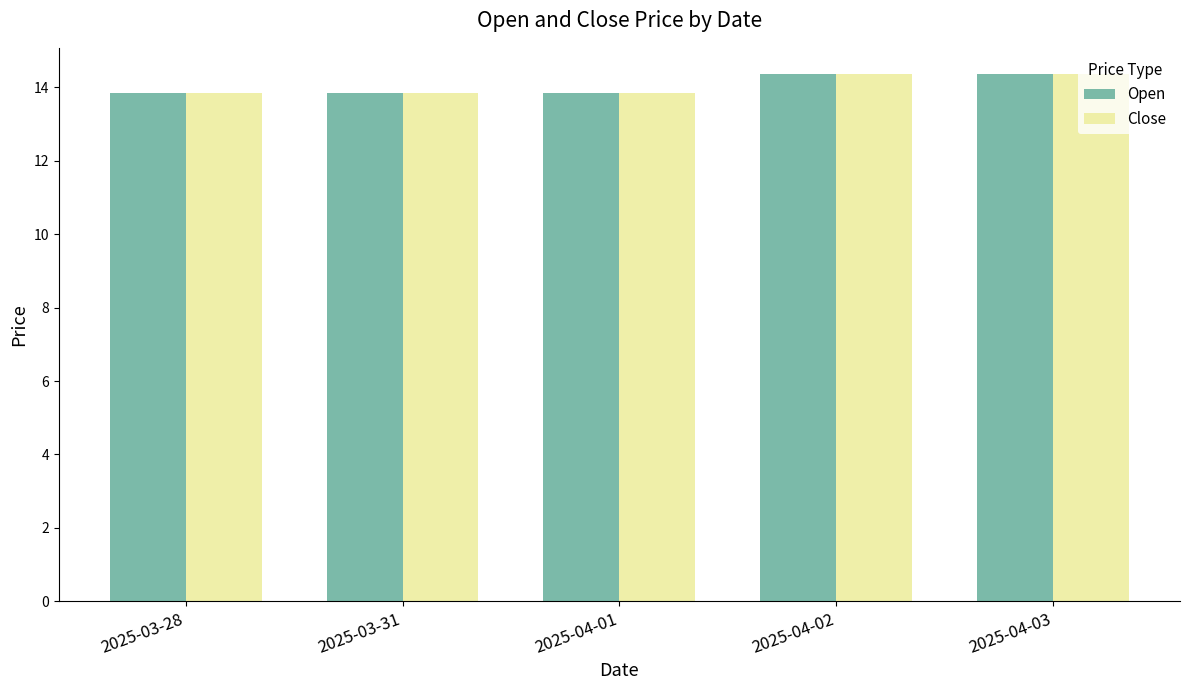

Is the value of Open at 2025-04-02 greater than the value of Close at 2025-03-31?

Yes